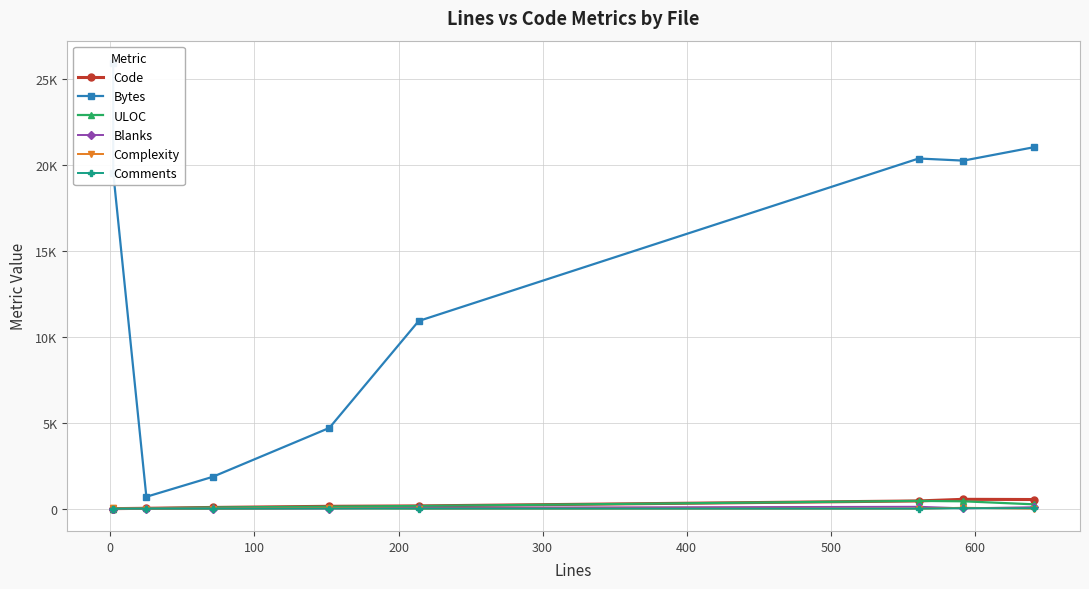

What is the difference between the maximum and minimum values in the Blanks series?

111